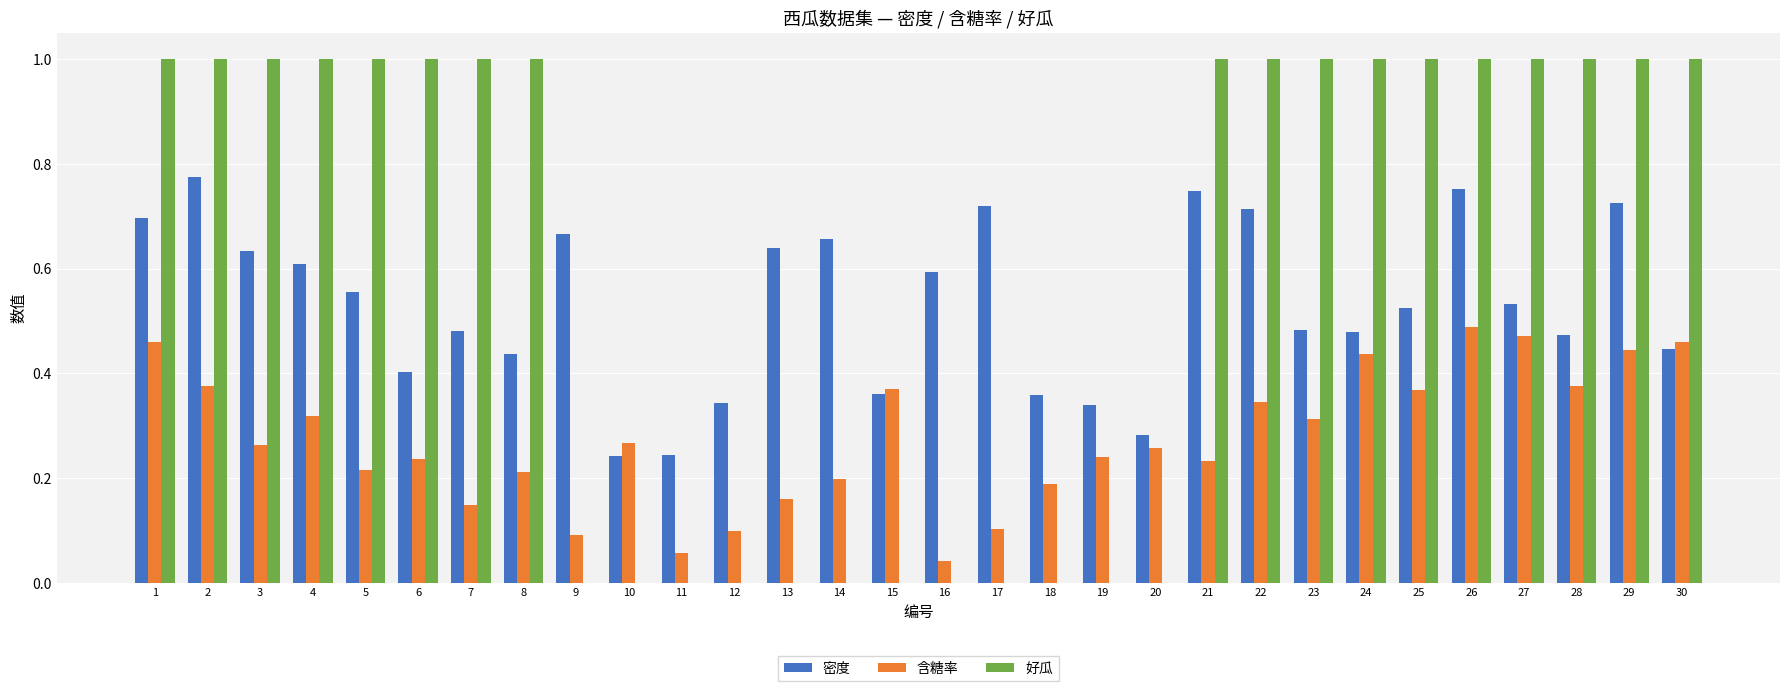

The value of 密度 at 13 is 0.6. True or false?

True